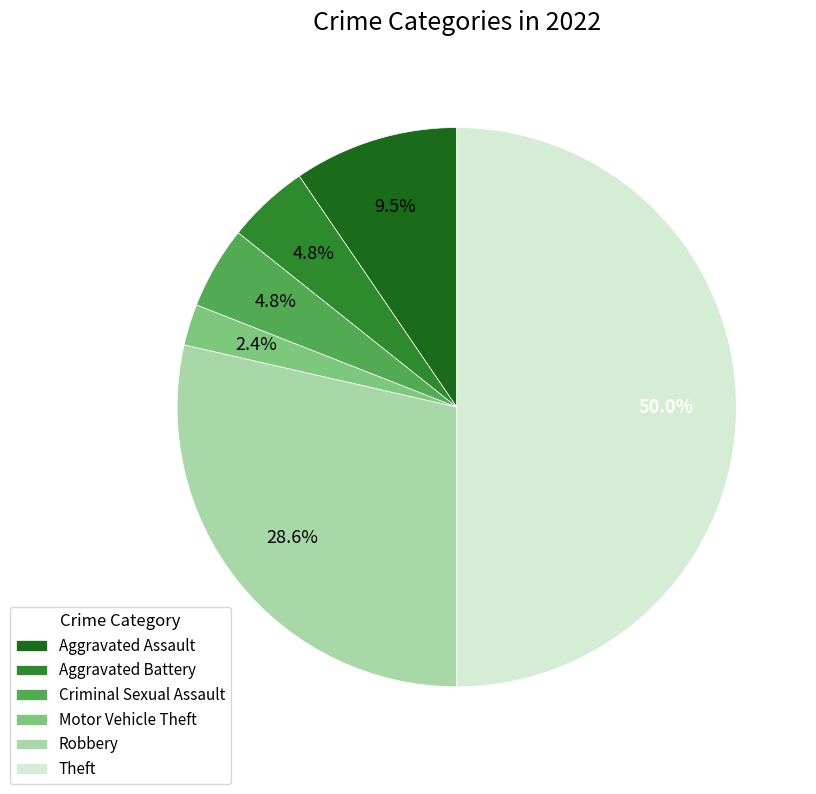

The Aggravated Battery slice represents 5% of the pie. True or false?

True